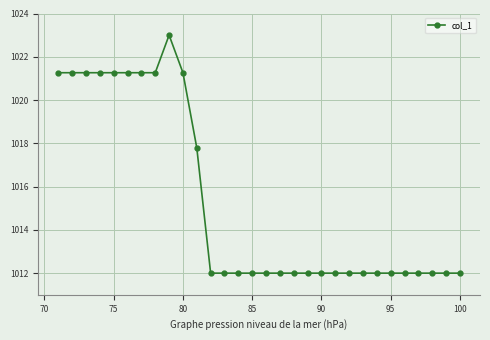

What is the greatest value displayed?

1023.0